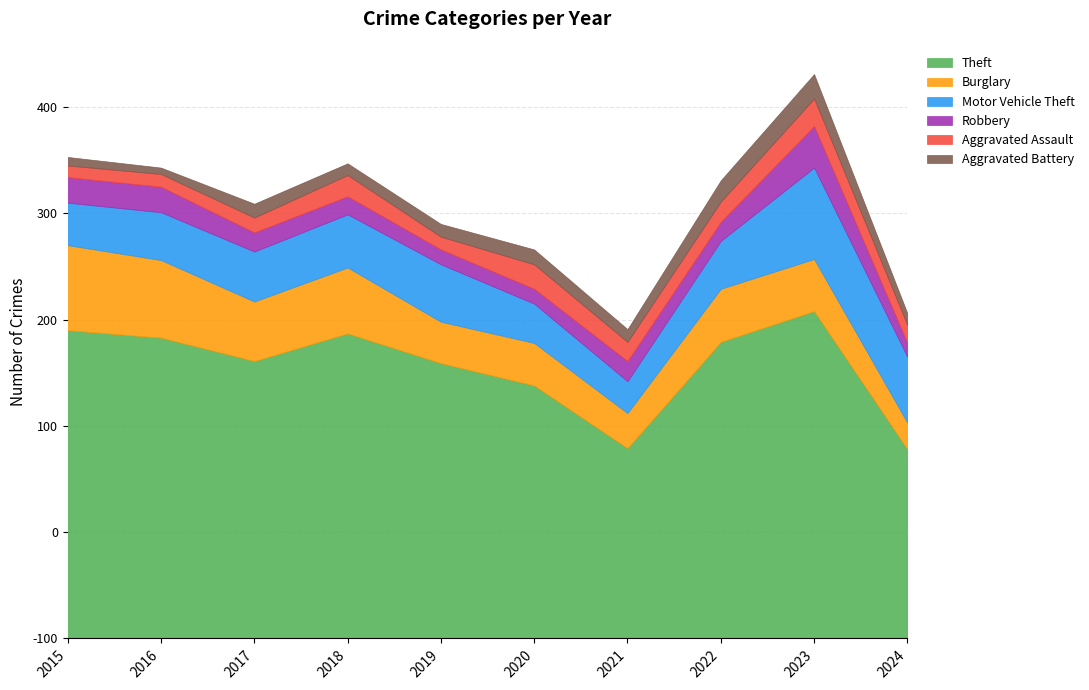

Which category has the highest value across all series?

2023